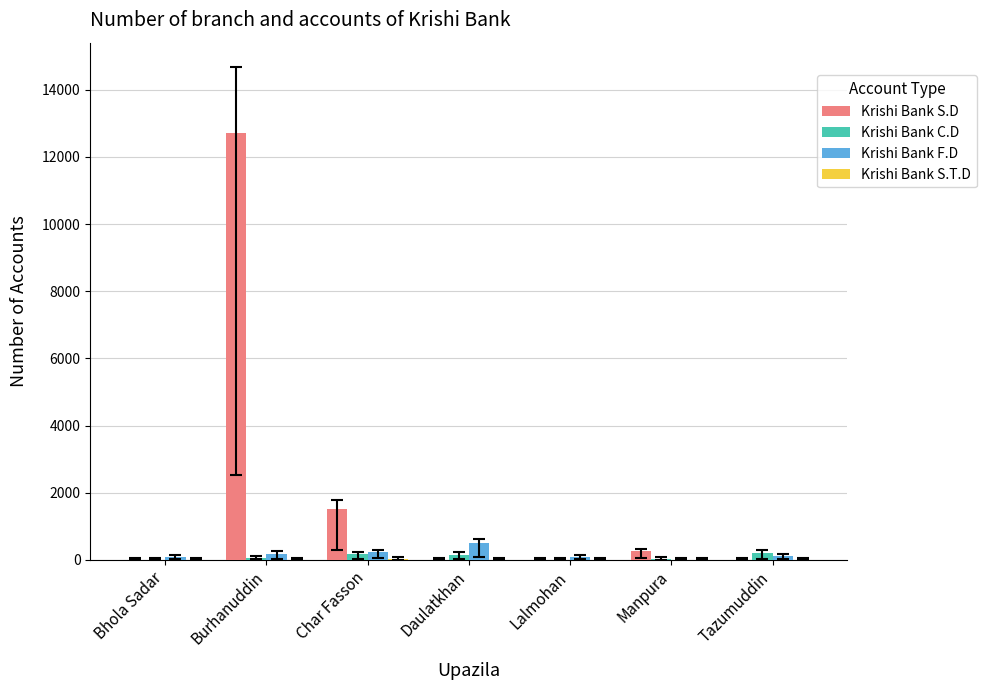

What is the spread (max minus min) of values at Tazumuddin?

200